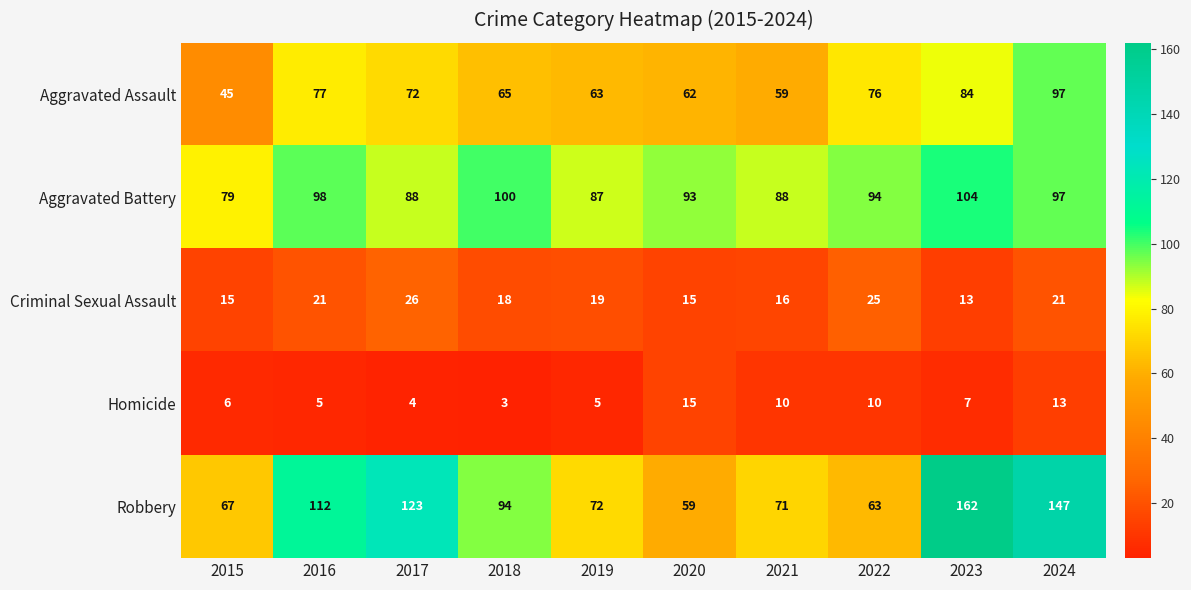

At which category is the sum across all series the highest?

2024